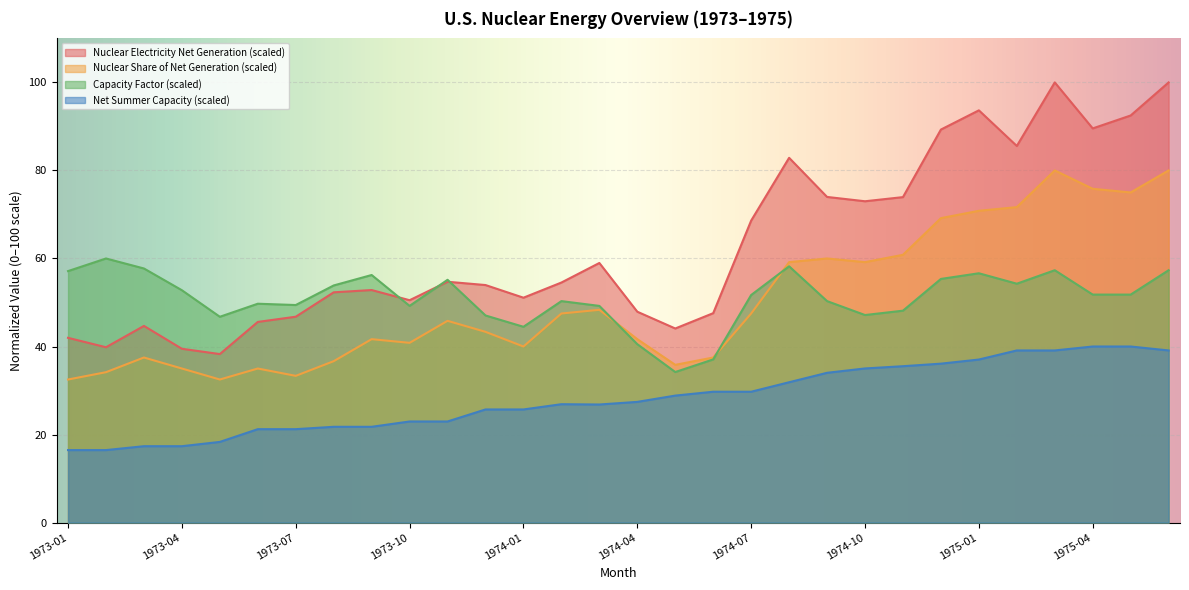

Is it true that Net Summer Capacity equals 7.4 at 1975-01?

False